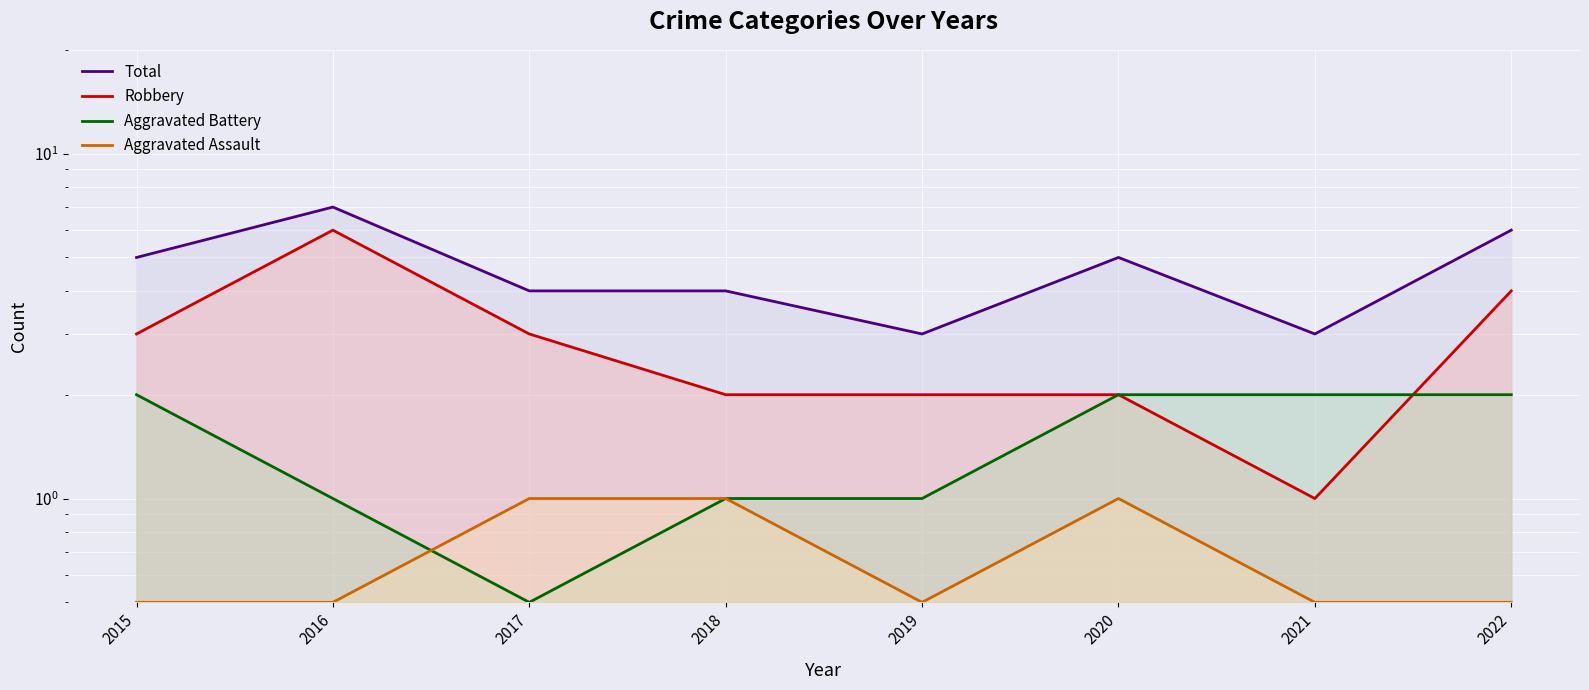

Rank the series at 2017 from lowest to highest value.

Aggravated Battery, Aggravated Assault, Robbery, Total